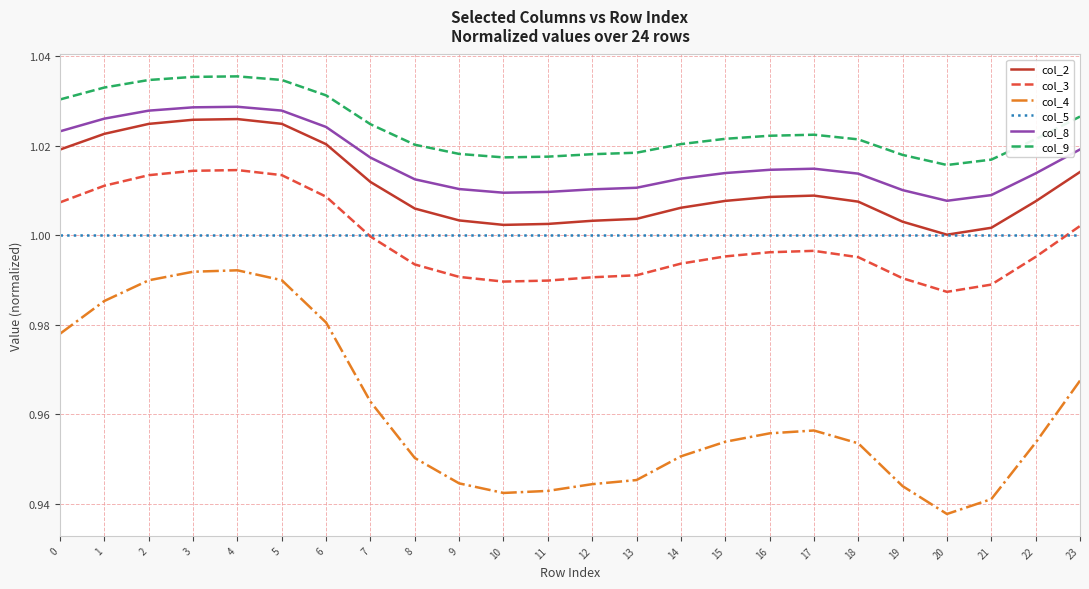

Which series has the largest total across all categories?

col_9